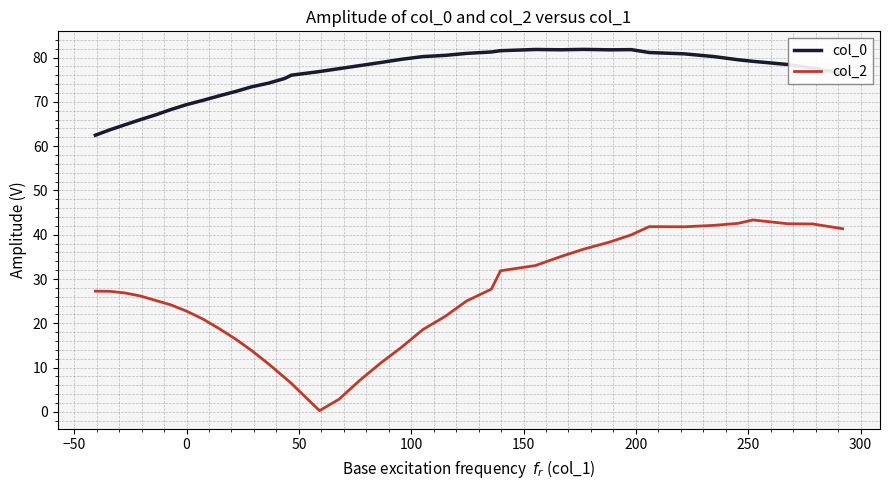

Rank the series by their average value, from highest to lowest.

col_0, col_2